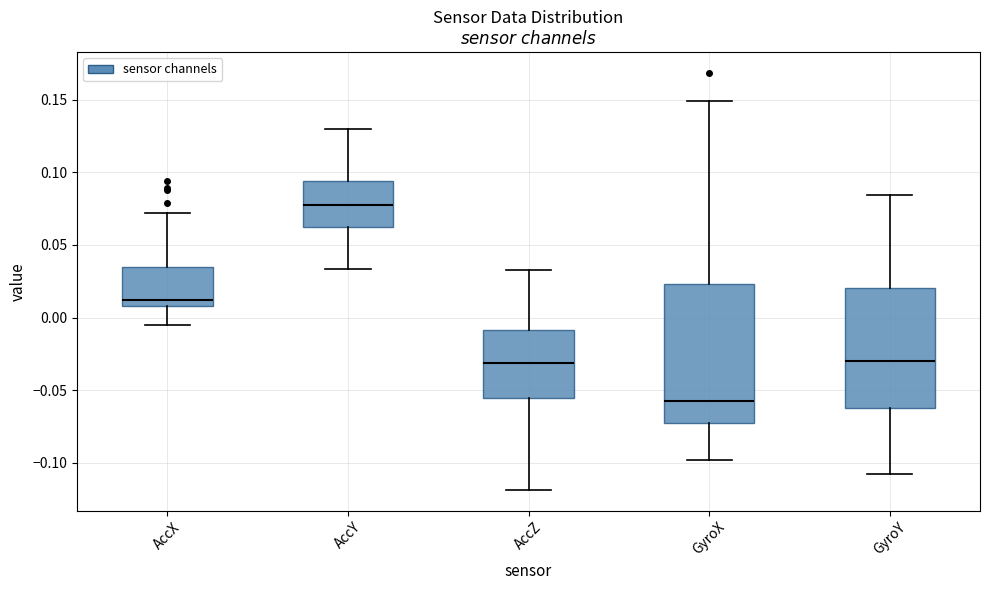

Reading left to right, read every box against the y-axis: the position of its median line, the range the box covers, and the ends of its whiskers. The values are not printed on the chart, so give them approximately, as read against the axis.

AccX: median 0.010 (just above the box's lower edge), box 0.010 to 0.035, whiskers -0.005 to 0.070
AccY: median 0.080, box 0.065 to 0.095, whiskers 0.035 to 0.130
AccZ: median -0.030, box -0.055 to -0.010, whiskers -0.120 to 0.035
GyroX: median -0.060, box -0.075 to 0.025, whiskers -0.100 to 0.150
GyroY: median -0.030, box -0.060 to 0.020, whiskers -0.110 to 0.085